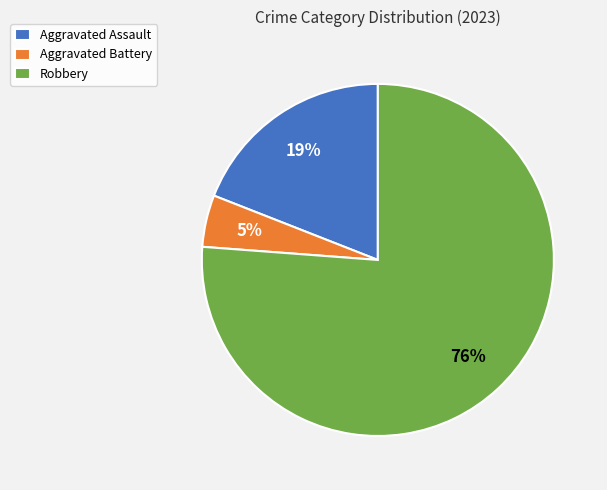

What is the ratio of the value at Robbery to the value at Aggravated Assault?

4.0